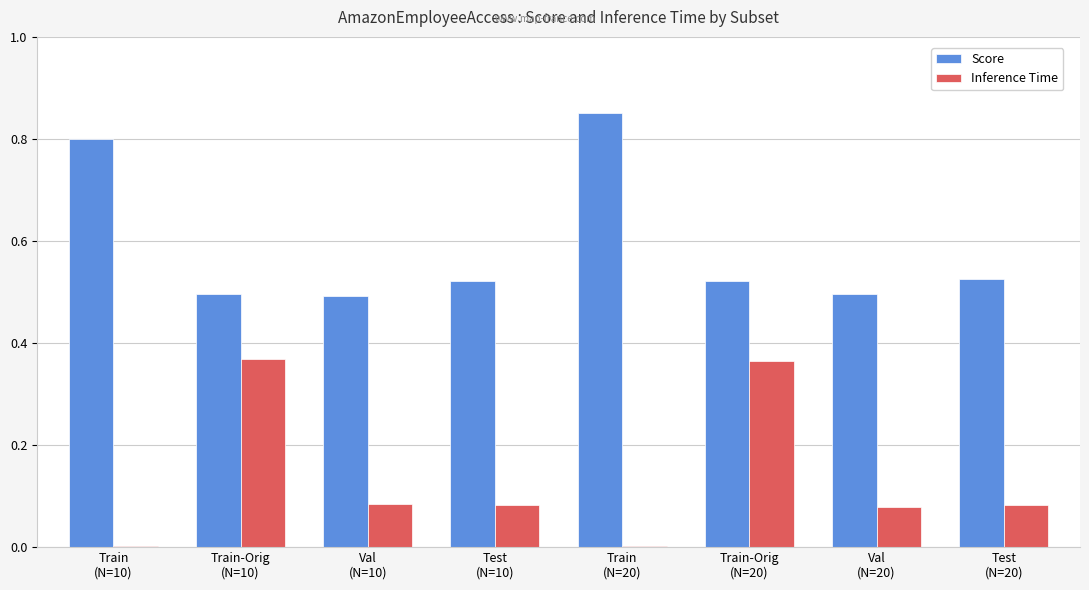

Is it true that Score equals 0.3 at Train
(N=20)?

False